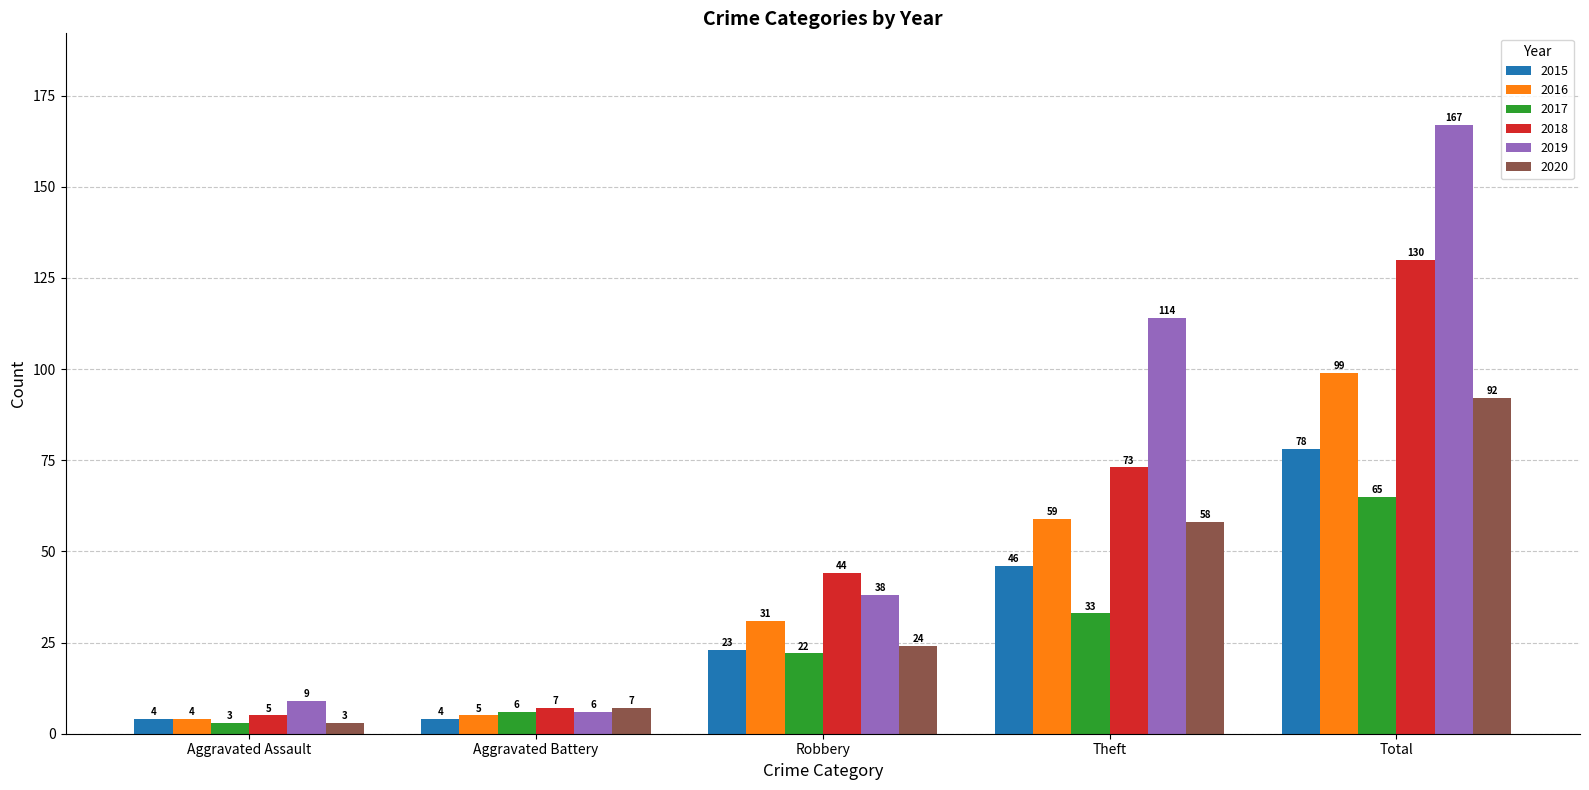

What is the maximum value for 2019?

167